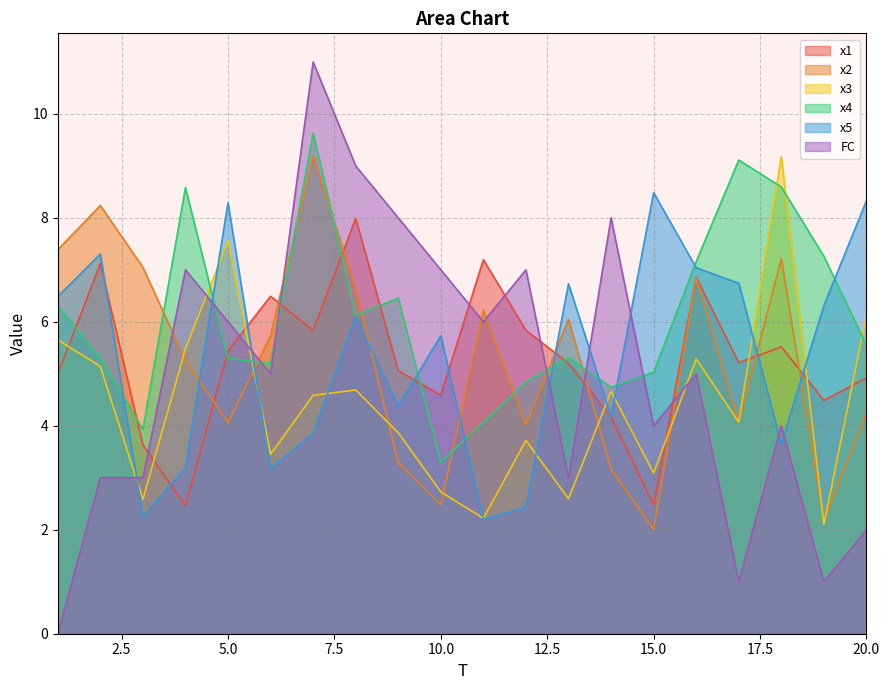

What is the difference between the second highest and minimum values in the x5 series?

6.1